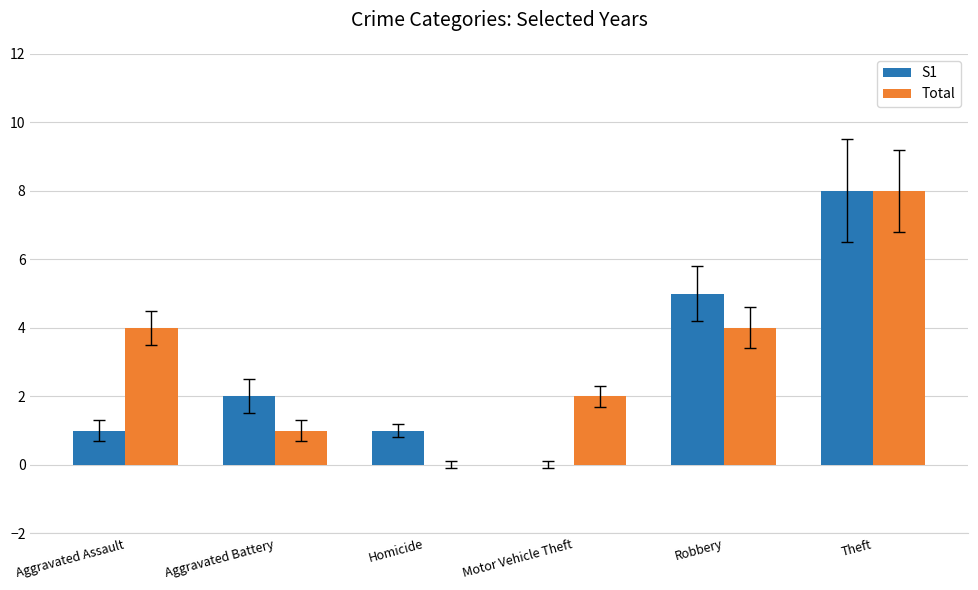

The value of Total at Aggravated Battery is 2. True or false?

False